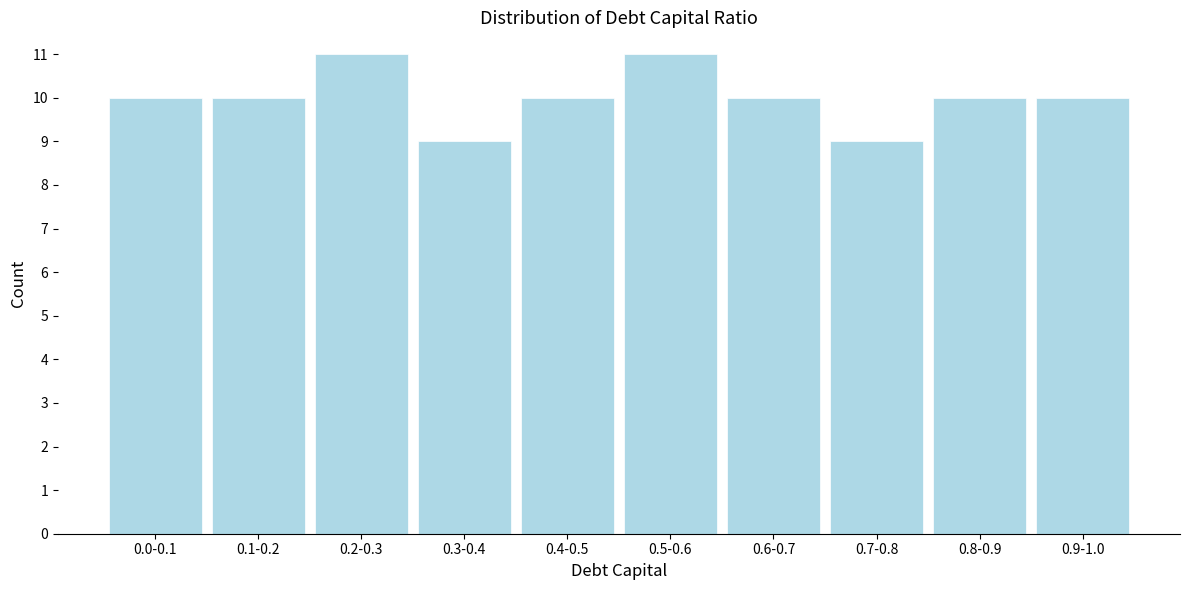

Reading left to right, transcribe all the data shown in this chart.

0.0-0.1=10	0.1-0.2=10	0.2-0.3=11	0.3-0.4=9	0.4-0.5=10	0.5-0.6=11	0.6-0.7=10	0.7-0.8=9	0.8-0.9=10	0.9-1.0=10